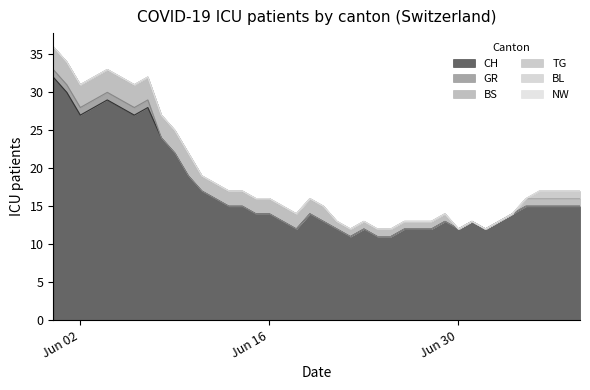

True or false: CH has a value of 12 at 2020-06-21.

True